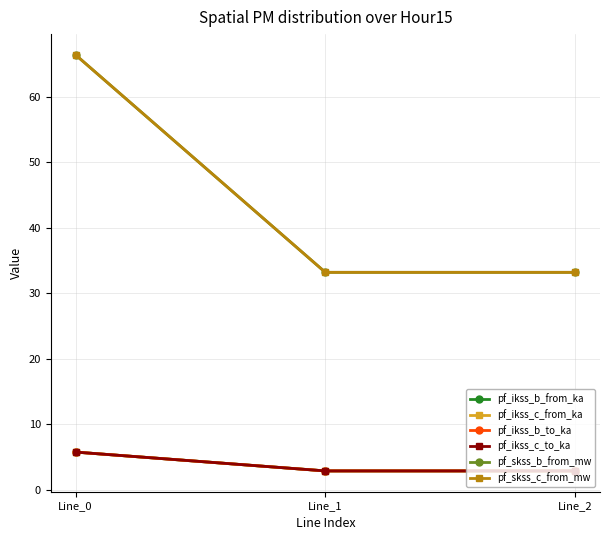

At Line_0, list the series in order from largest to smallest.

pf_skss_c_from_mw, pf_skss_b_from_mw, pf_ikss_c_to_ka, pf_ikss_c_from_ka, pf_ikss_b_from_ka, pf_ikss_b_to_ka